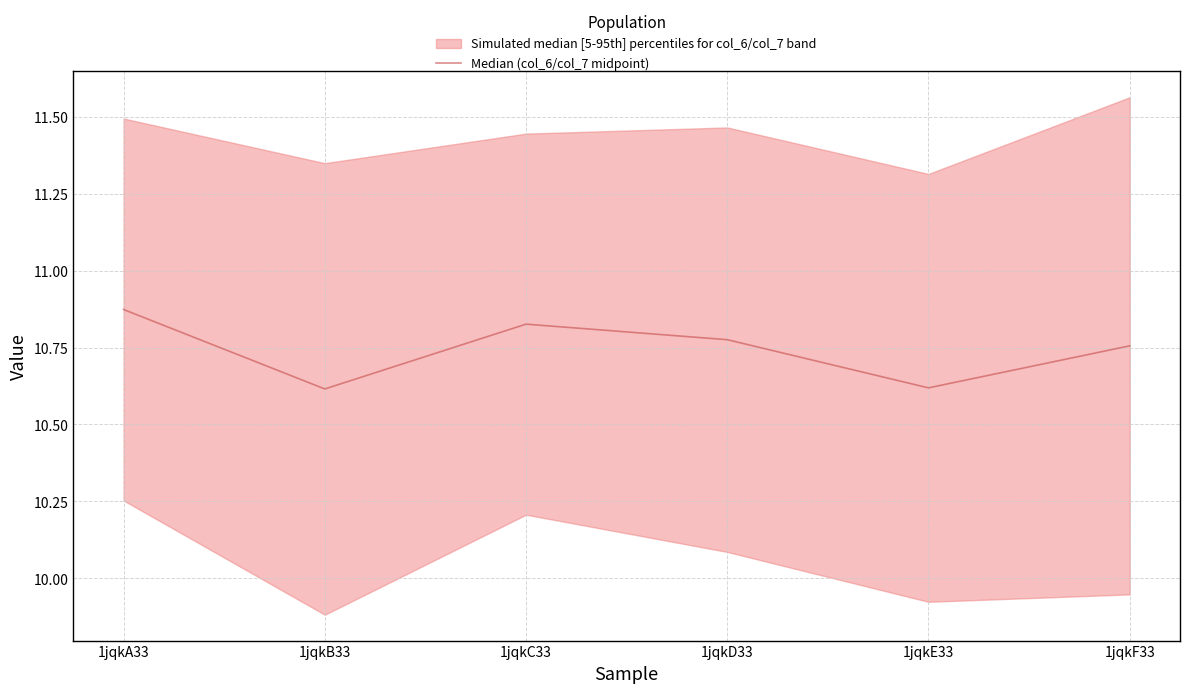

Rank the categories by value from highest to lowest.

1jqkA33, 1jqkC33, 1jqkD33, 1jqkF33, 1jqkE33, 1jqkB33